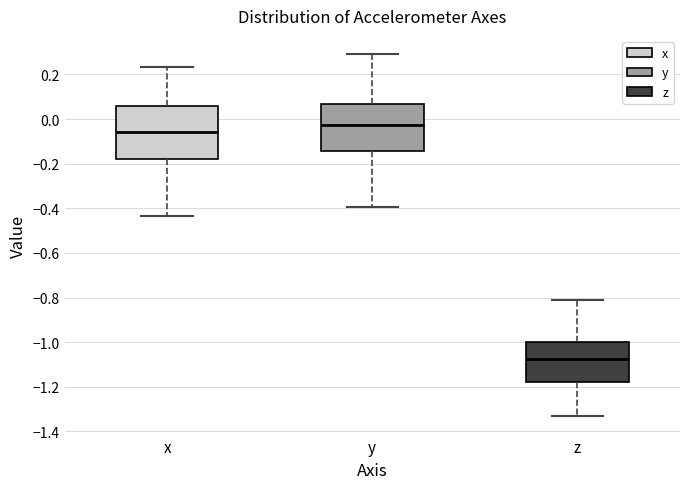

Which box has the highest median line?

y